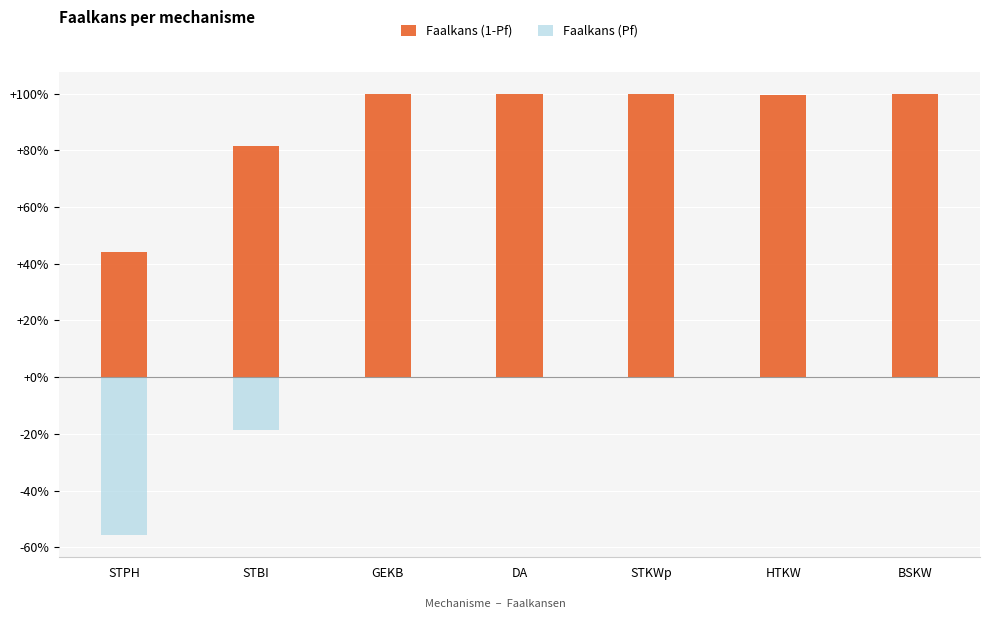

Is it true that Faalkans (1-Pf) equals 1.0 at STKWp?

True